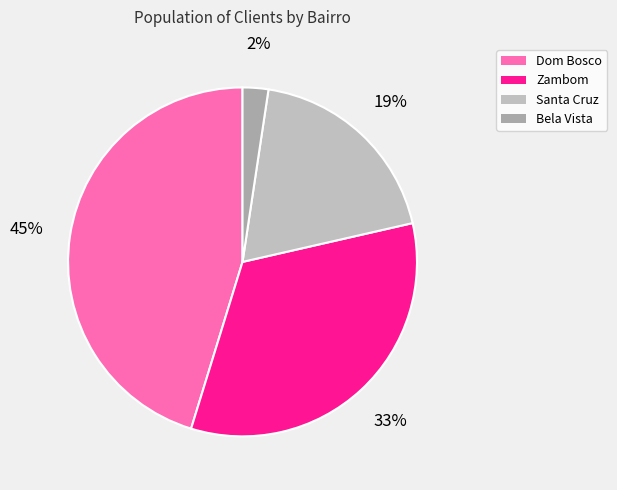

Is there any slice that represents more than half of the pie?

No